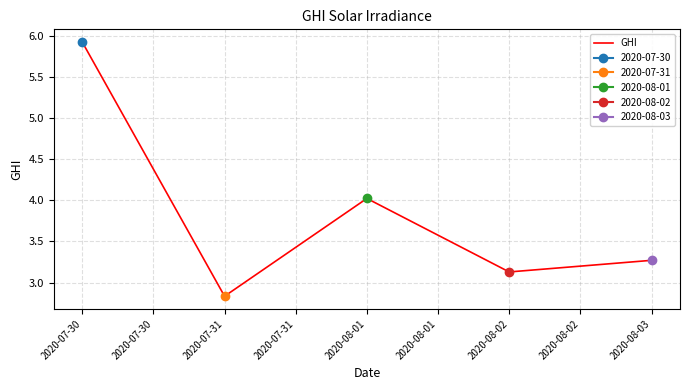

Reading left to right, what are all the values shown in this chart?

5.9	2.8	4.0	3.1	3.3